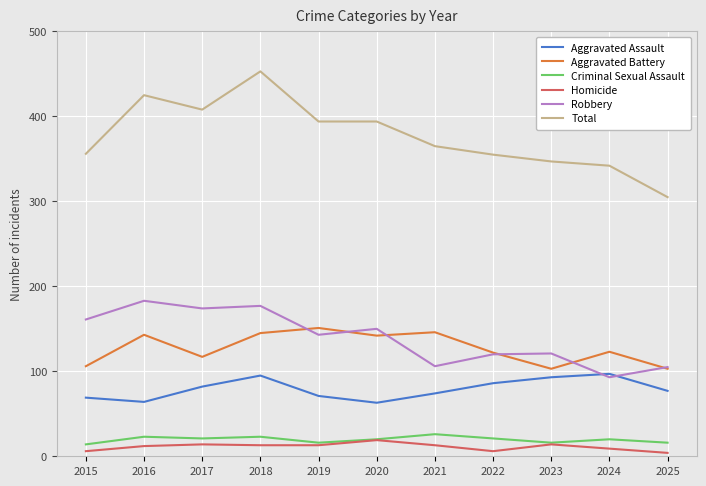

How many distinct data groups are displayed?

6